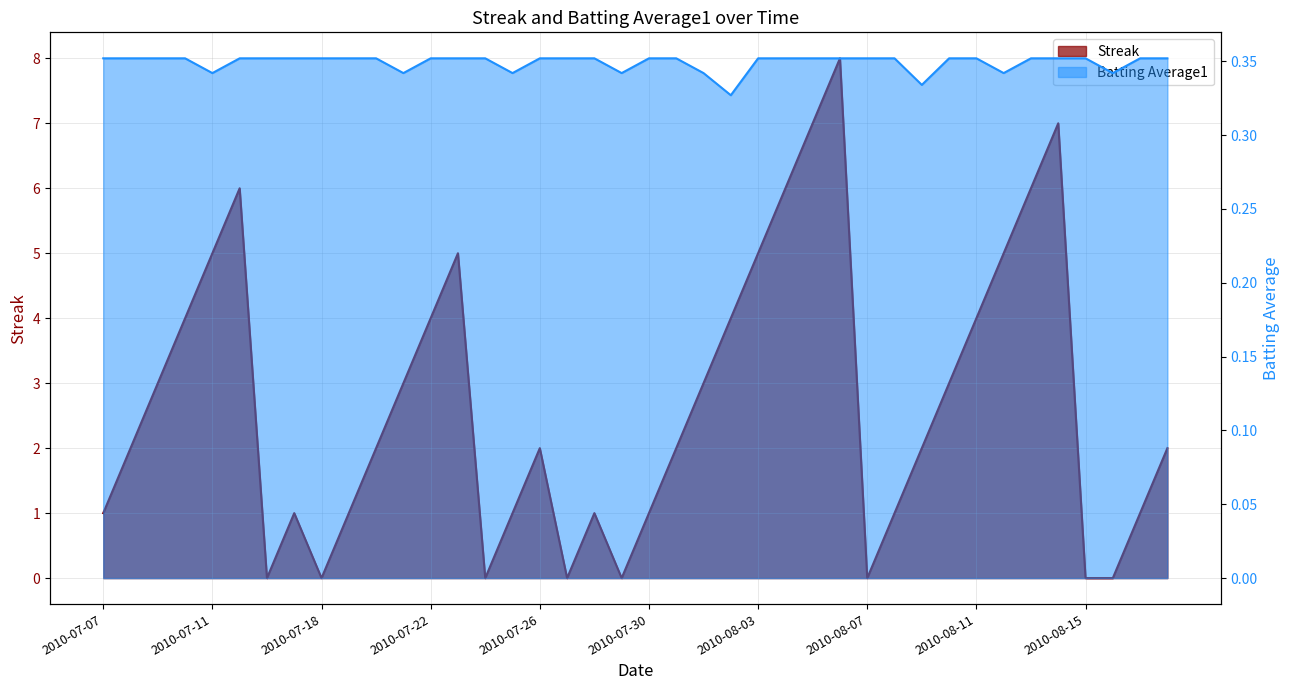

What value does the Streak series have at 2010-07-10?

4.0